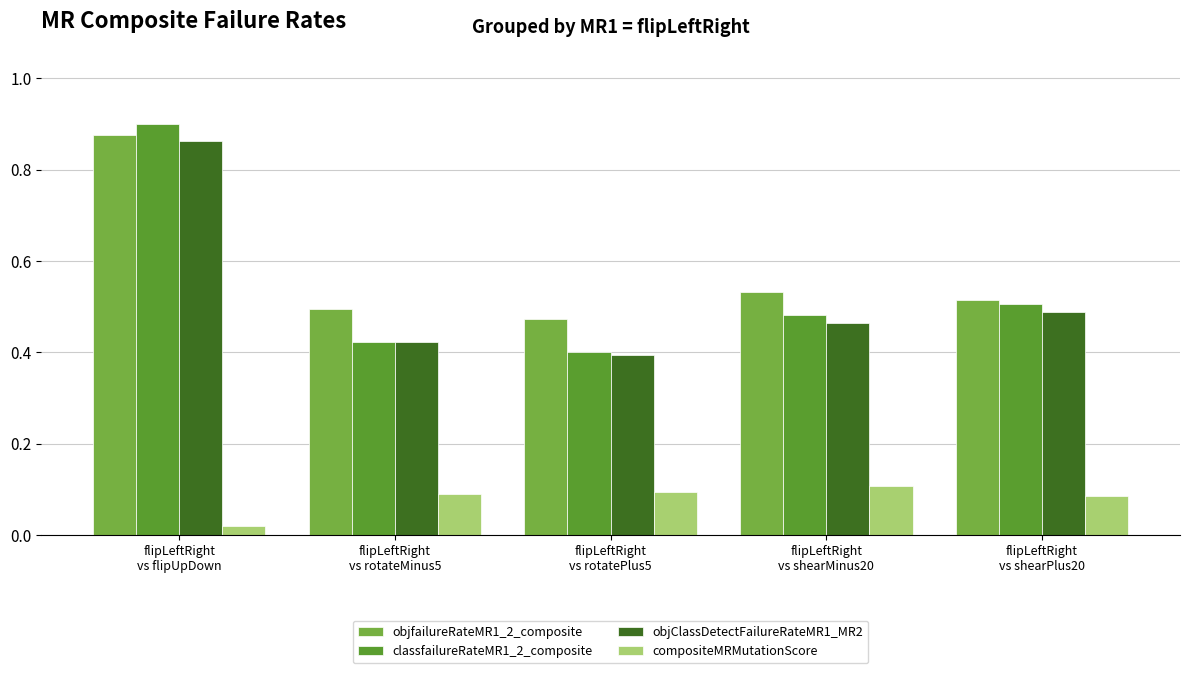

What is the greatest value displayed?

0.9